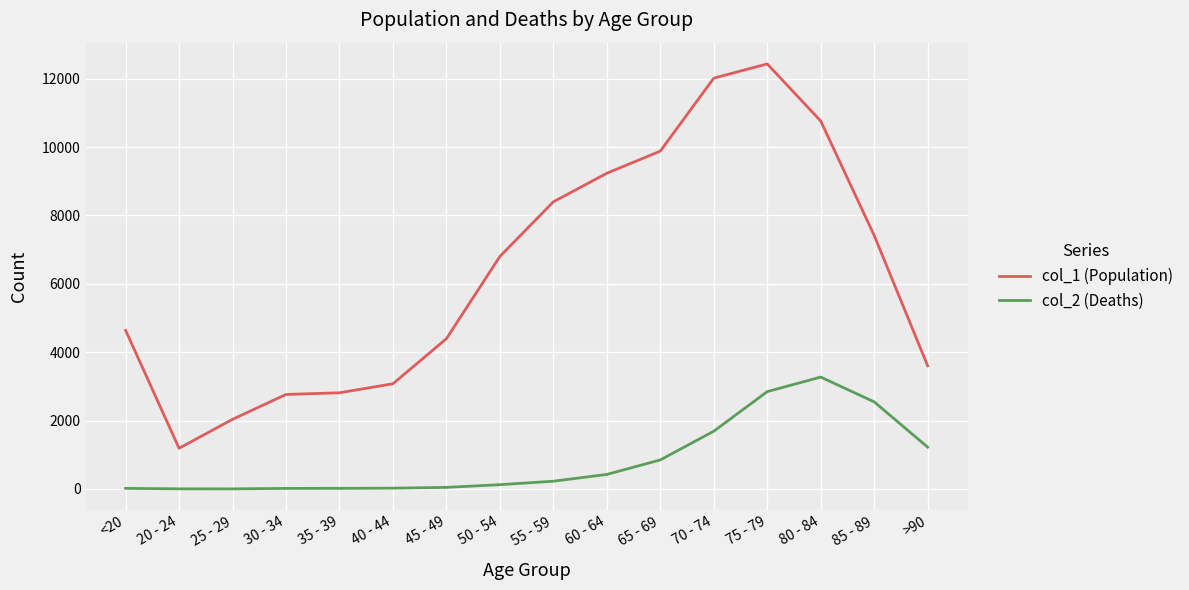

Which category has the lowest value in the col_1 (Population) series?

20 - 24